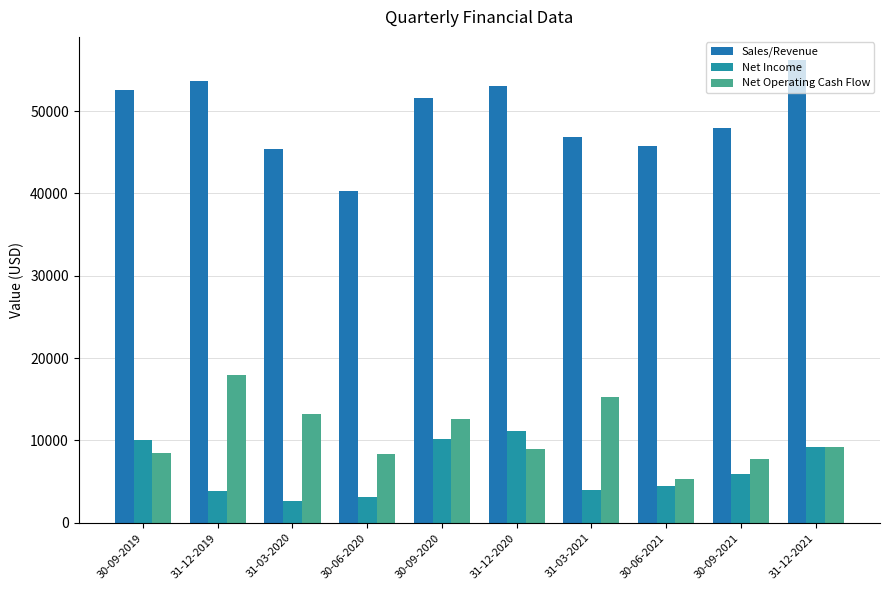

What is the label of the 9th bar from the left?

30-09-2021